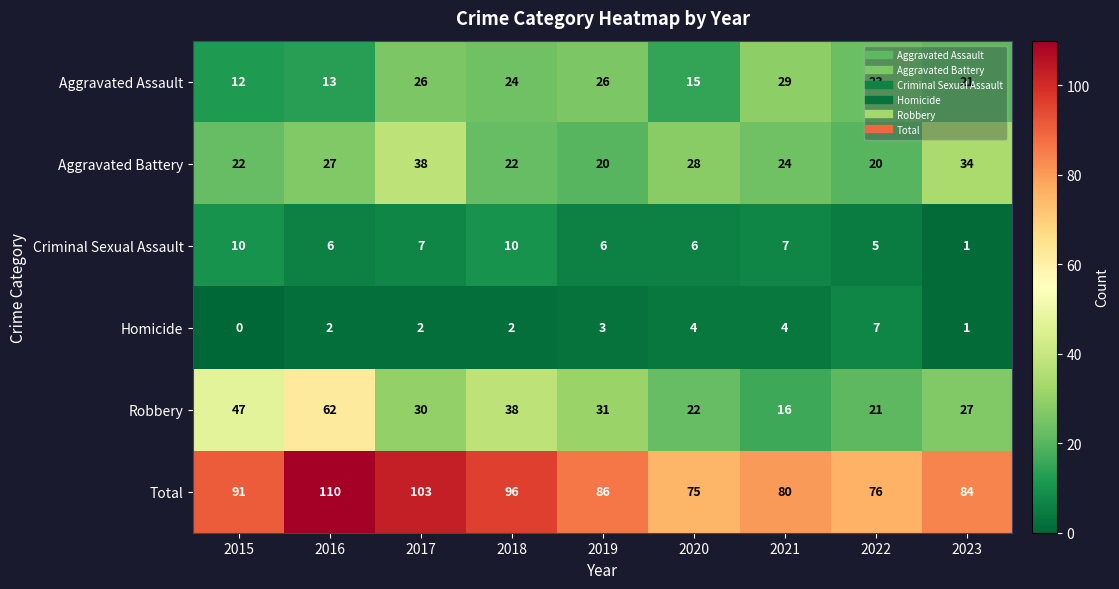

True or false: Robbery has a value of 62 at 2016.

True